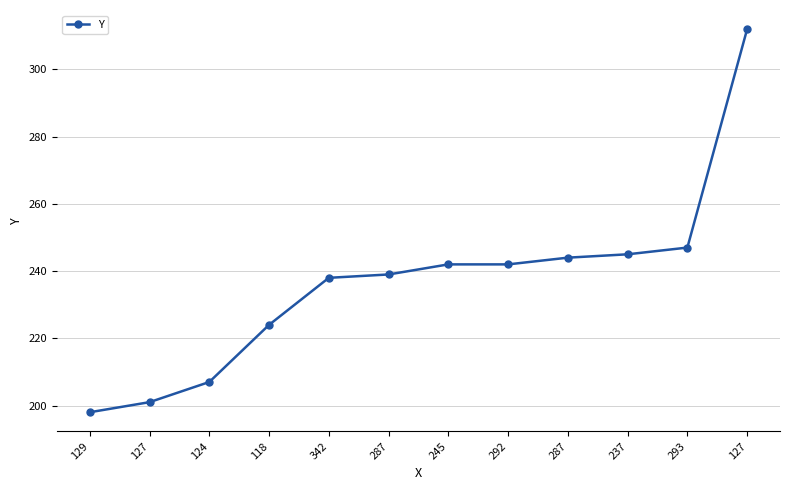

Is this an area chart (filled region under the line)?

No